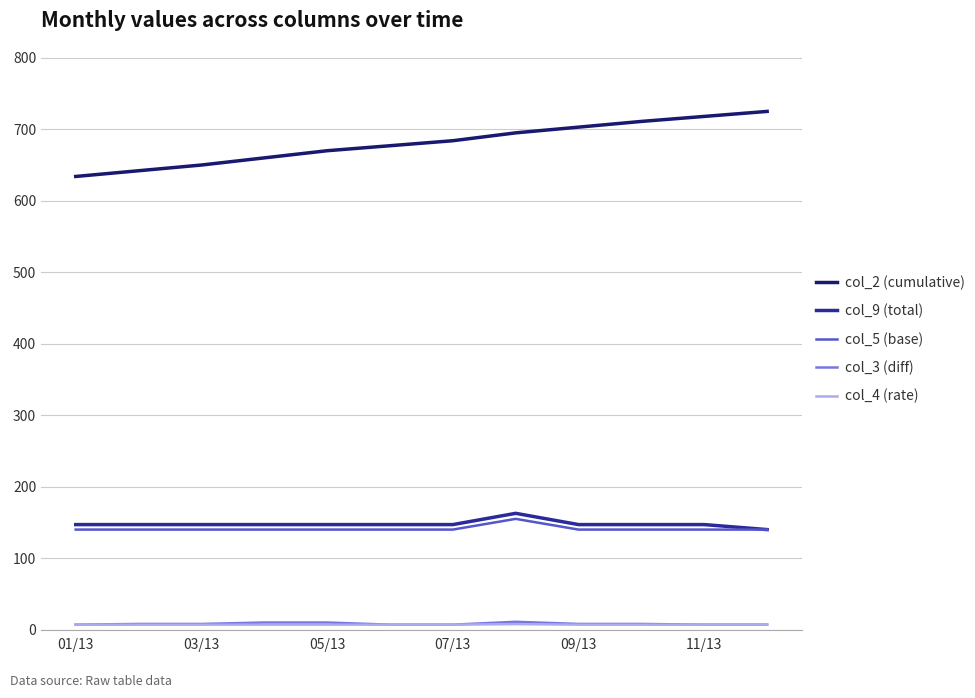

What is the greatest value displayed?

725.0